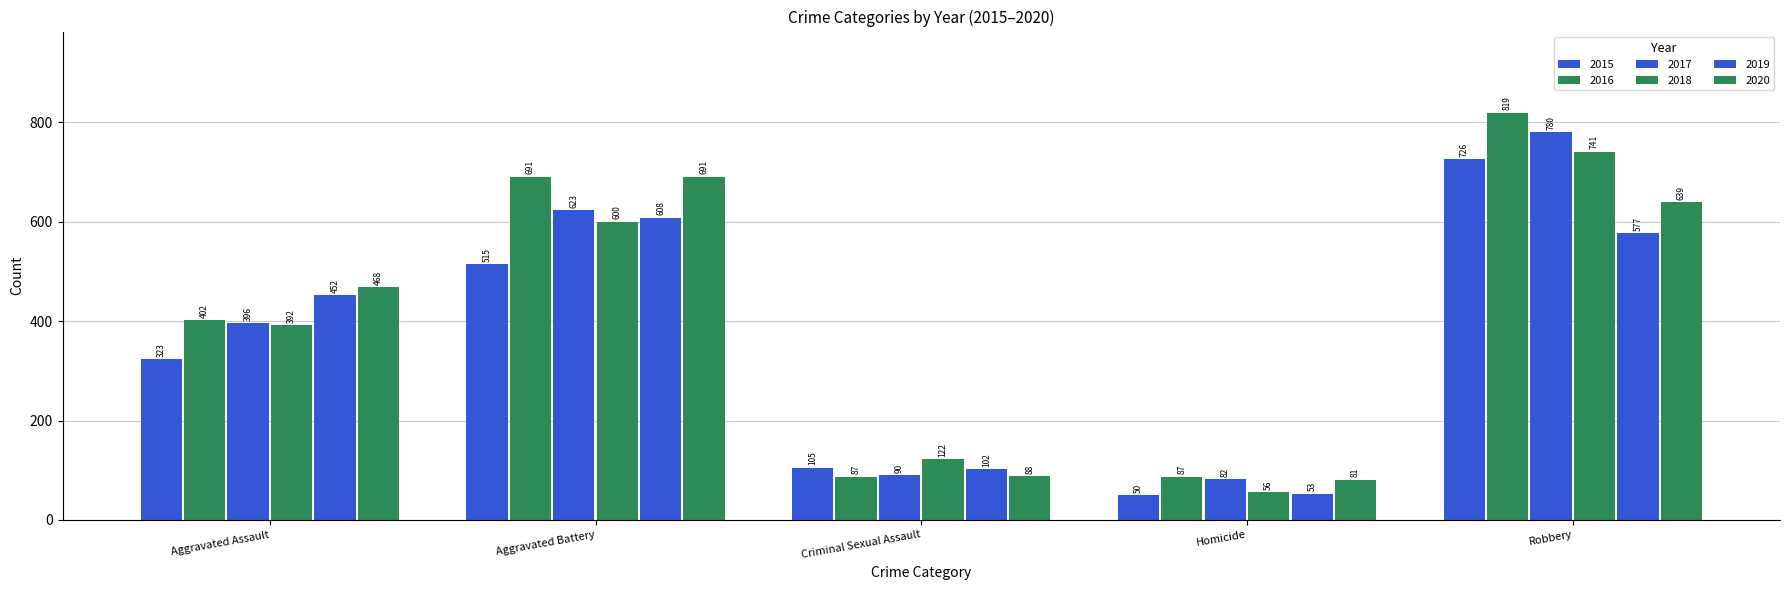

List the series in order of their peak value, lowest first.

2019, 2020, 2015, 2018, 2017, 2016